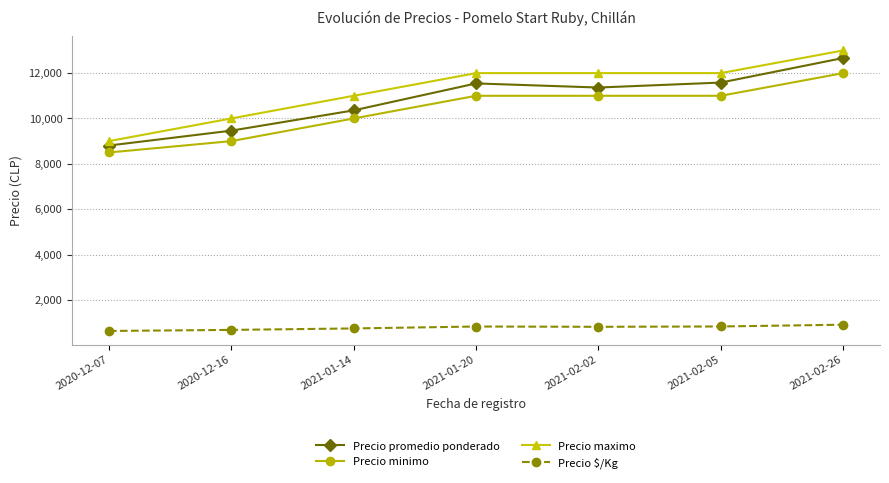

How many data points in Precio maximo are less than 12000?

3